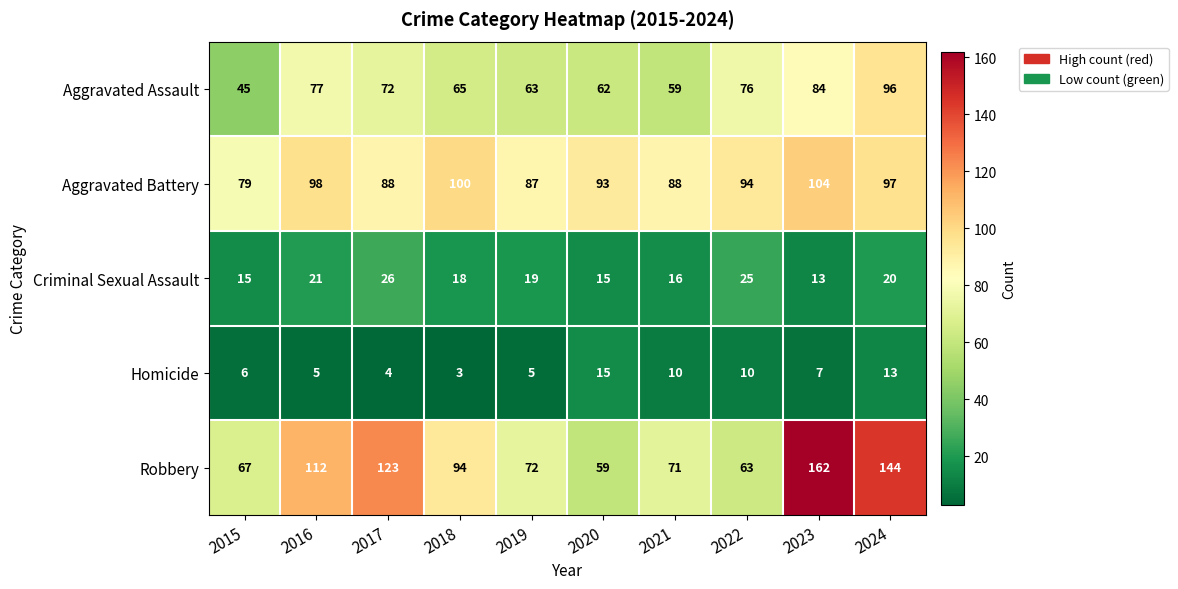

At which label does Criminal Sexual Assault reach its peak?

2017